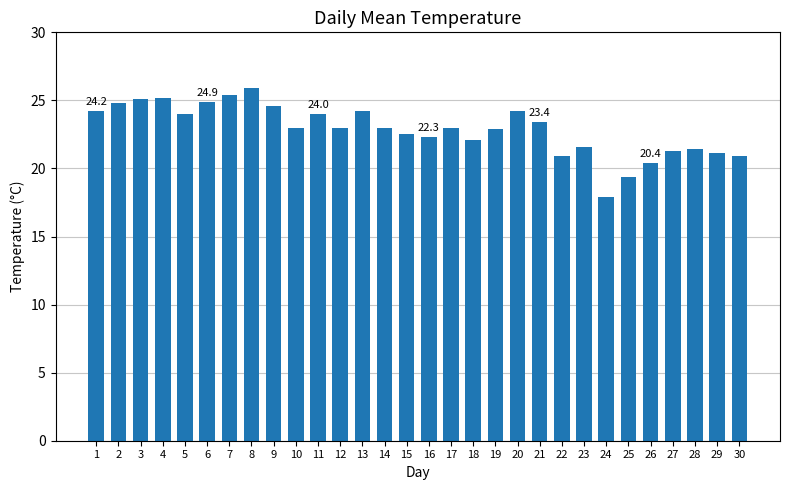

What is the difference between the maximum and second lowest values?

6.5